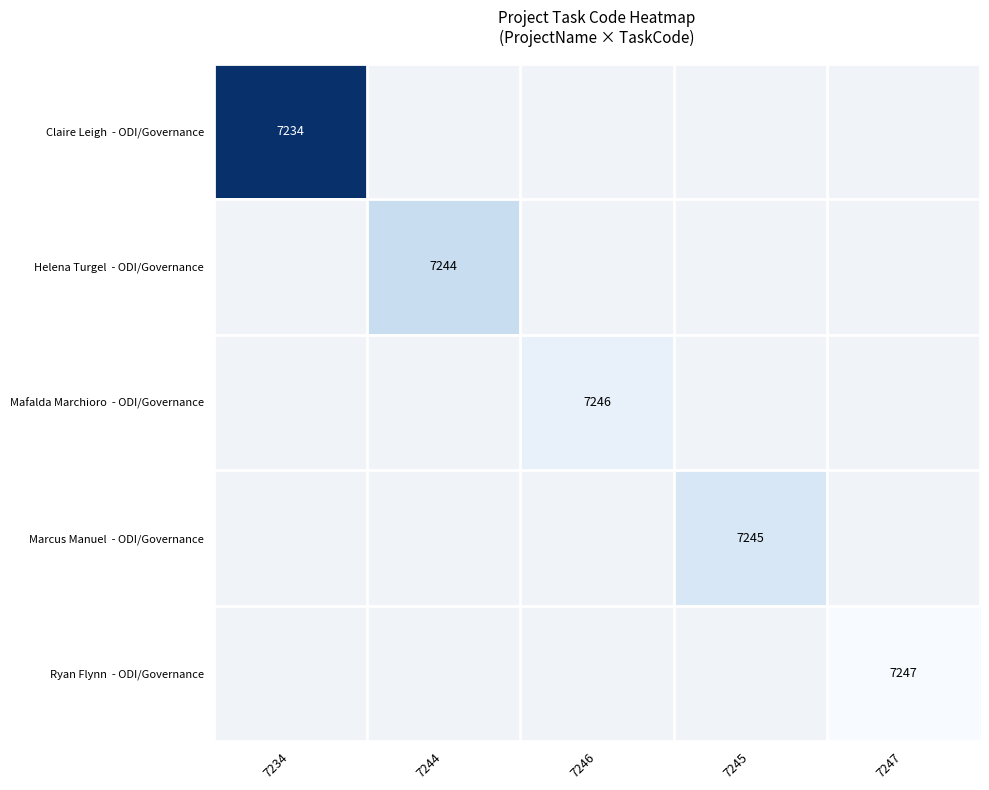

How many categories are shown in the chart?

5